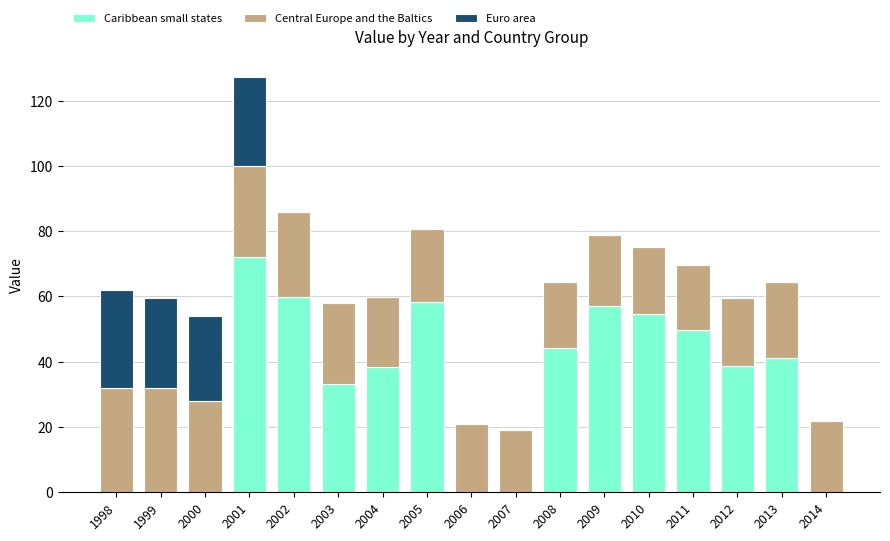

Which category has the highest value in the Caribbean small states series?

2001